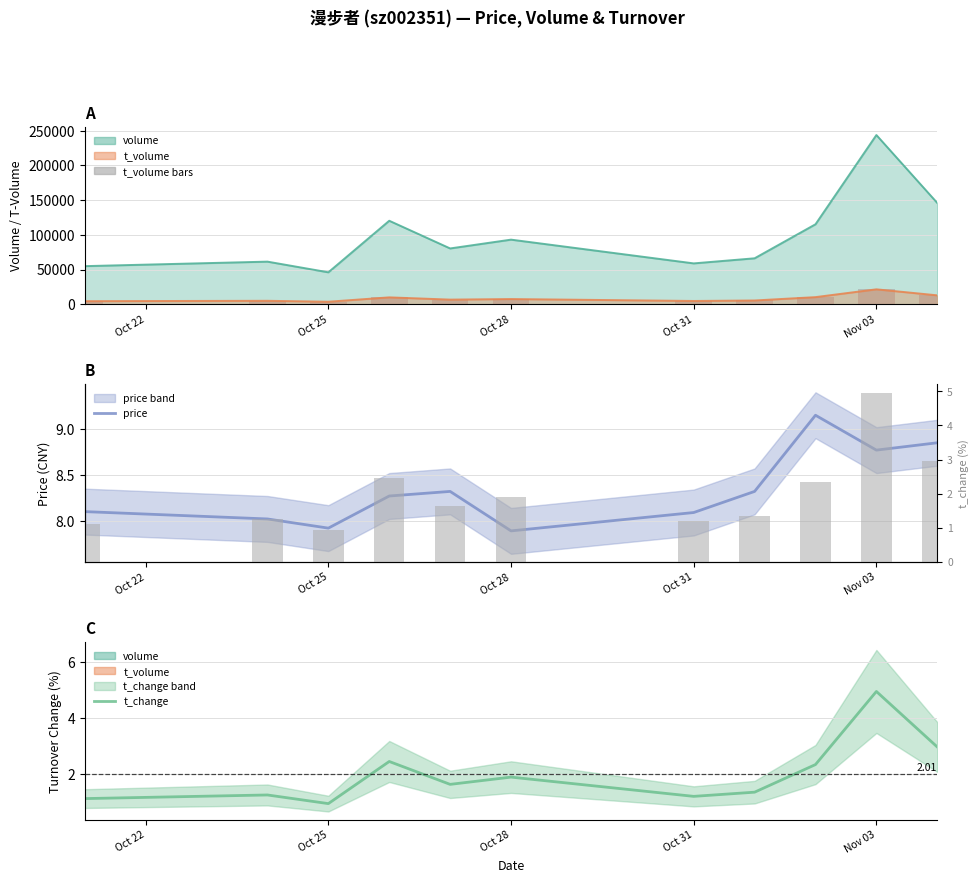

The value of t_change at Oct 25 is 0.9. True or false?

True